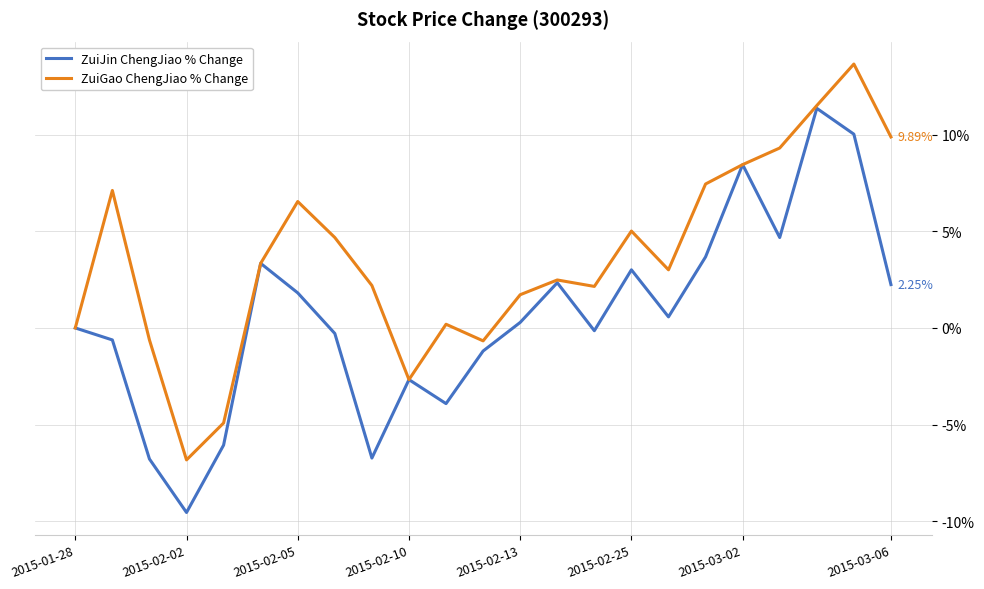

Rank the series by their maximum value, from highest to lowest.

ZuiGao ChengJiao % Change, ZuiJin ChengJiao % Change